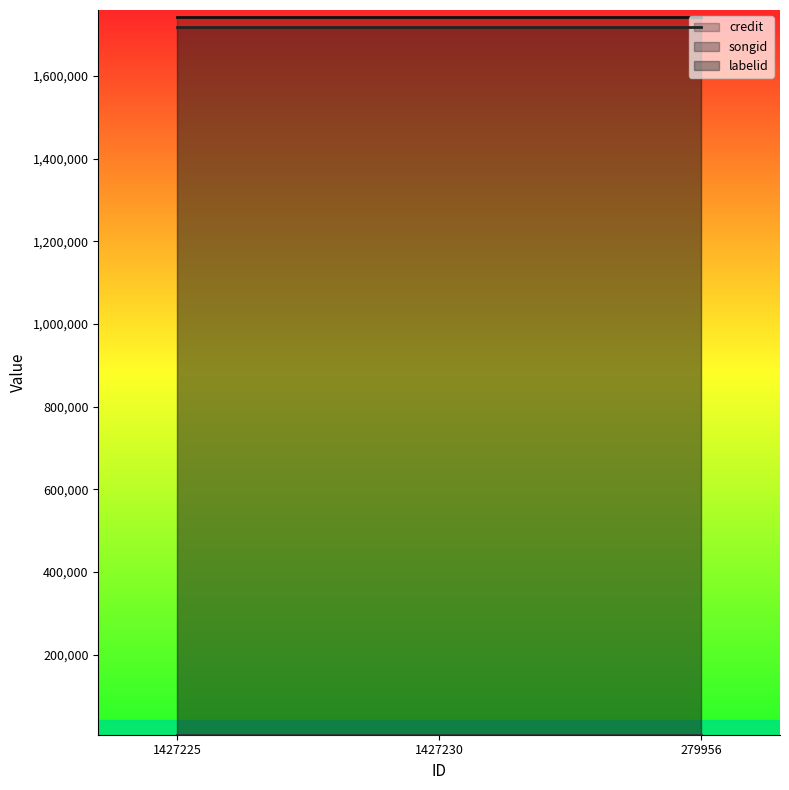

Between 1427230 and 279956, which series saw the biggest shift?

credit